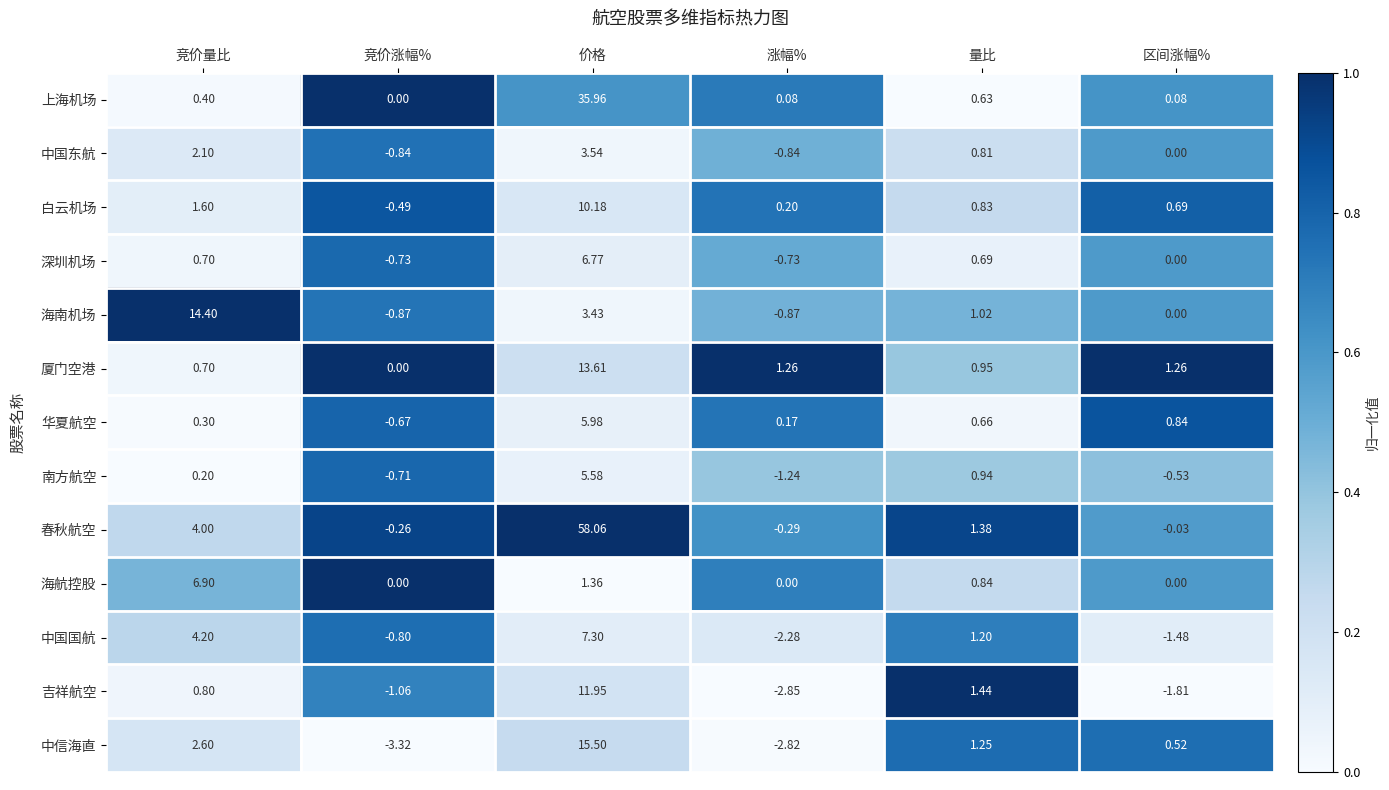

Which series has the largest total across all categories?

春秋航空